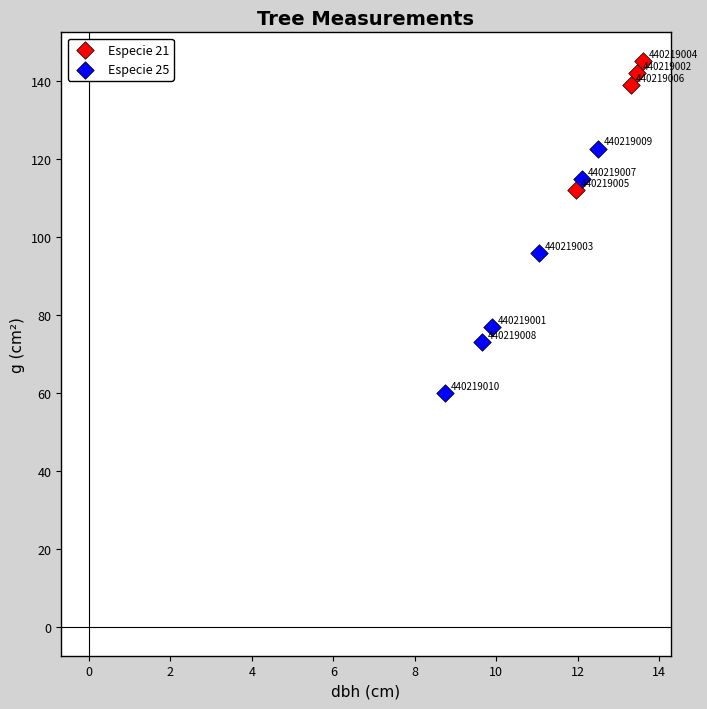

Which series contains the highest Y value?

Especie 21